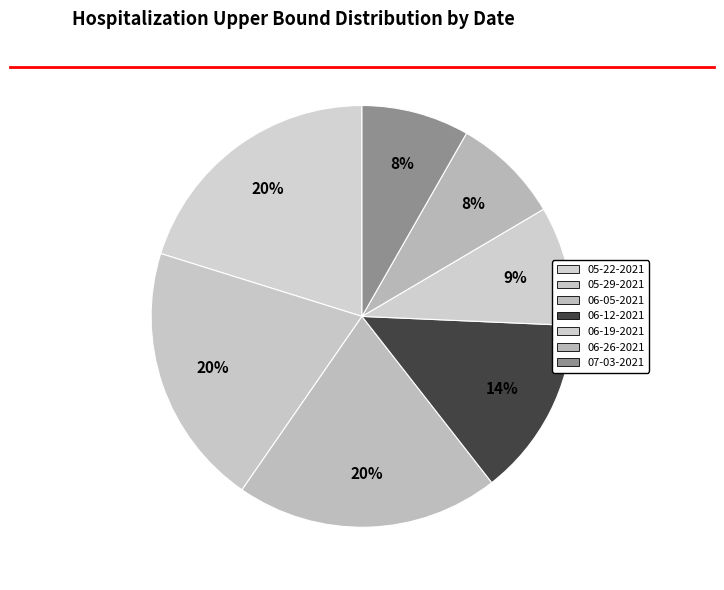

Is it true that 07-03-2021 is 8% of the pie?

True